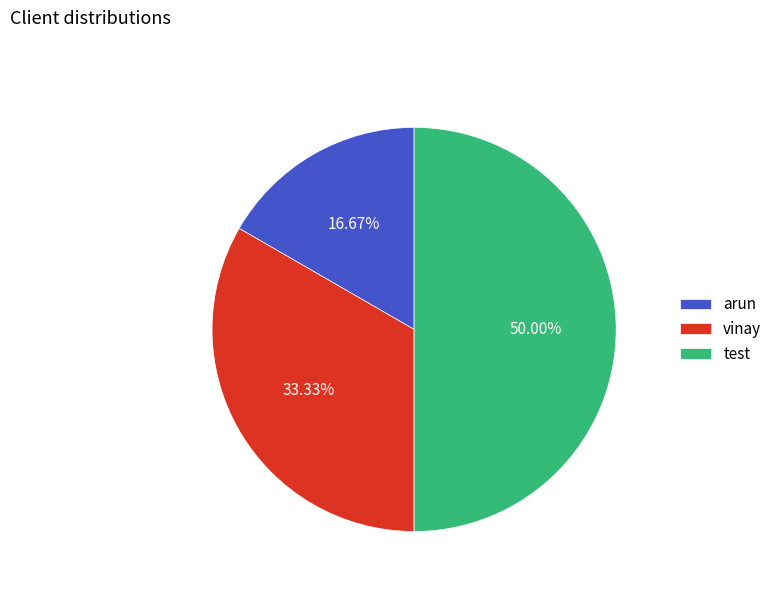

How many slices are in this pie chart?

3